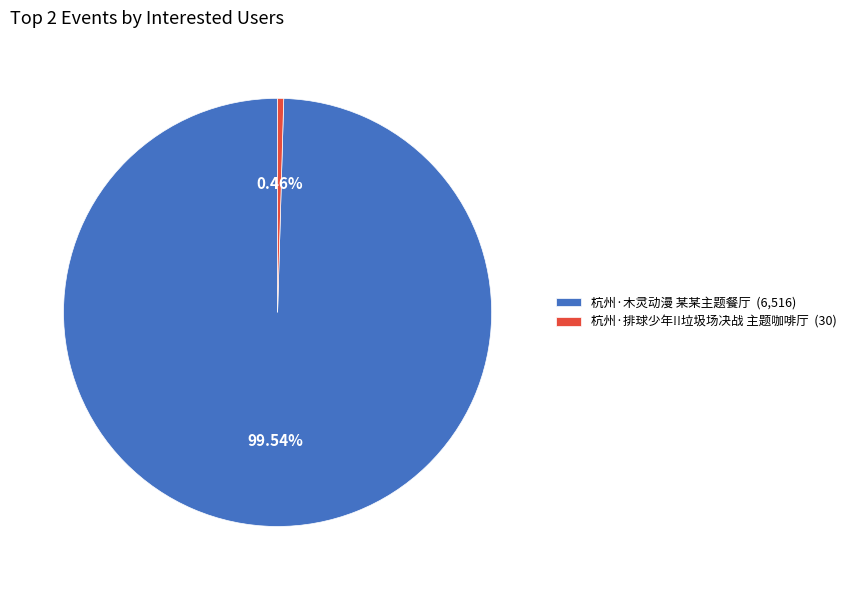

Which category accounts for the majority?

杭州·木灵动漫 某某主题餐厅